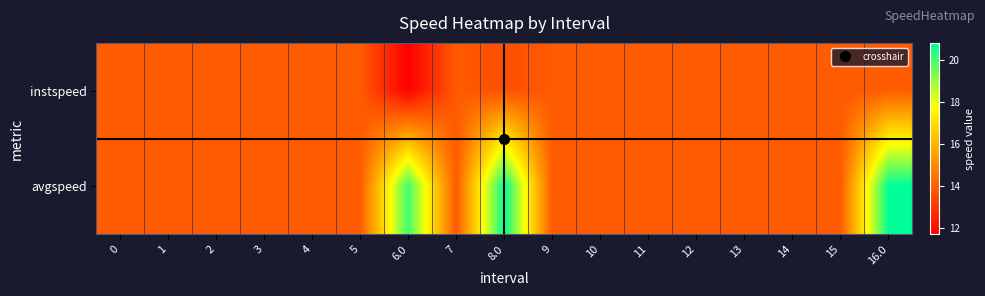

What is the total value across all series at 12?

27.8